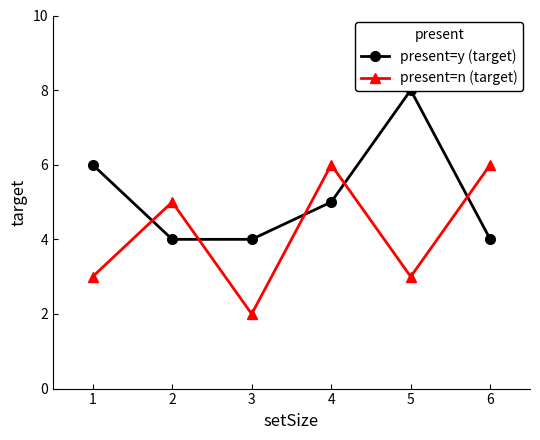

Which has a higher value, 5 or 3?

5